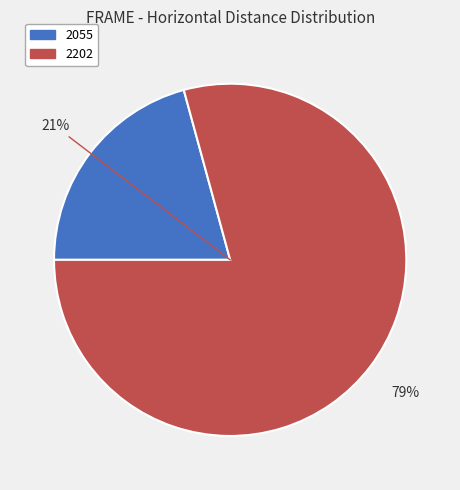

Rank the categories by value from lowest to highest.

2055, 2202